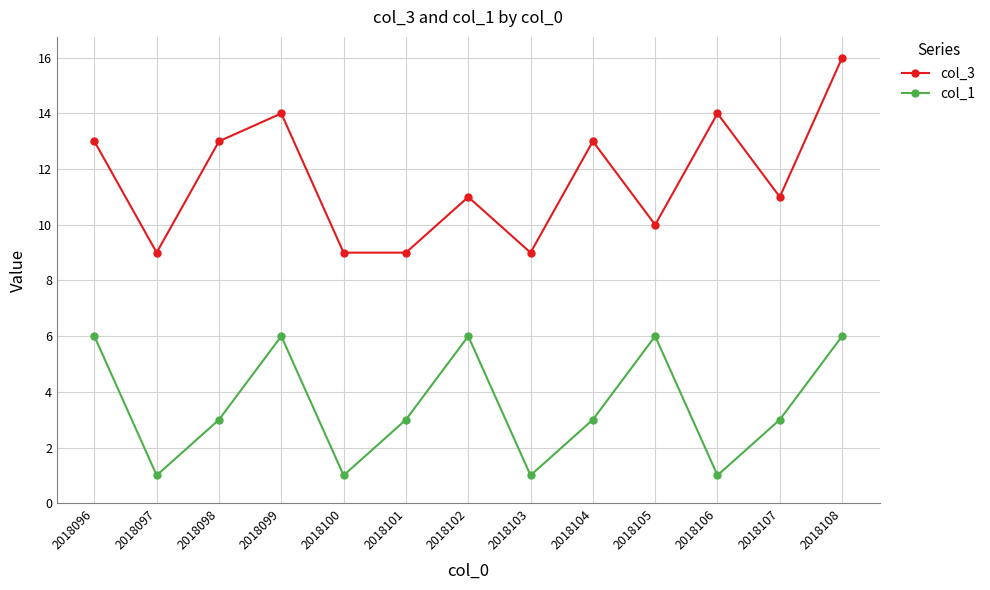

What is the value of the col_1 point at the 4th from the left?

6